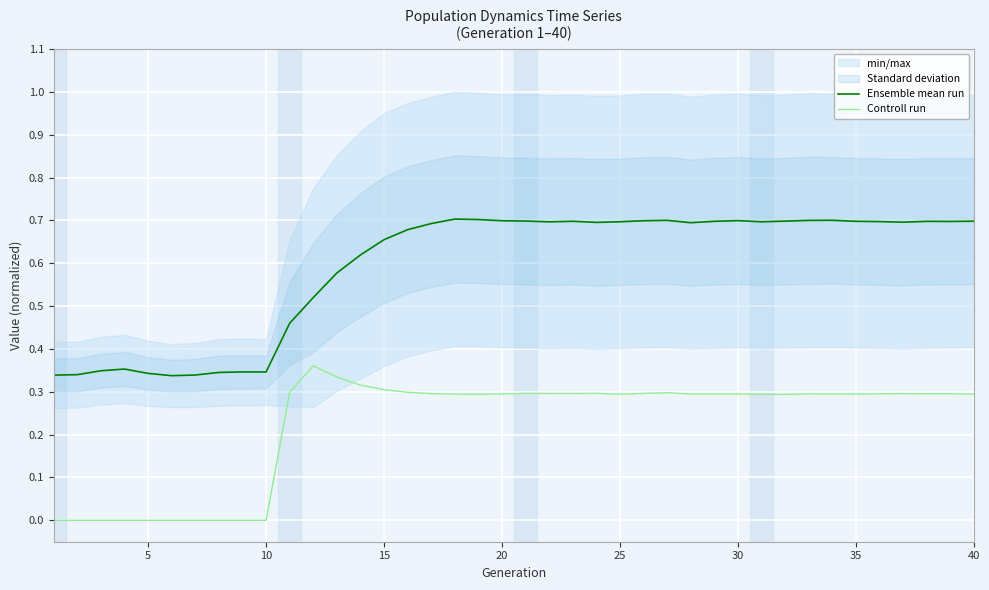

Reading left to right, transcribe all the data shown in this chart.

Ensemble mean run: 0.3	0.3	0.3	0.4	0.3	0.3	0.3	0.3	0.3	0.3	0.5	0.5	0.6	0.6	0.7	0.7	0.7	0.7	0.7	0.7	0.7	0.7	0.7	0.7	0.7	0.7	0.7	0.7	0.7	0.7	0.7	0.7	0.7	0.7	0.7	0.7	0.7	0.7	0.7	0.7
Controll run: 0.0	0.0	0.0	0.0	0.0	0.0	0.0	0.0	0.0	0.0	0.3	0.4	0.3	0.3	0.3	0.3	0.3	0.3	0.3	0.3	0.3	0.3	0.3	0.3	0.3	0.3	0.3	0.3	0.3	0.3	0.3	0.3	0.3	0.3	0.3	0.3	0.3	0.3	0.3	0.3